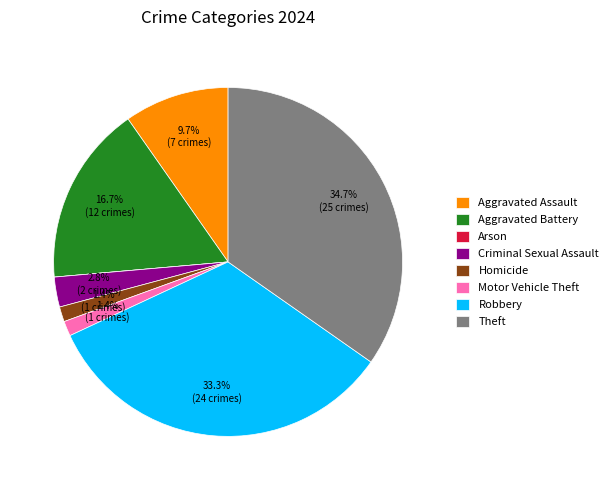

Does Aggravated Battery account for over 50% of the chart?

No